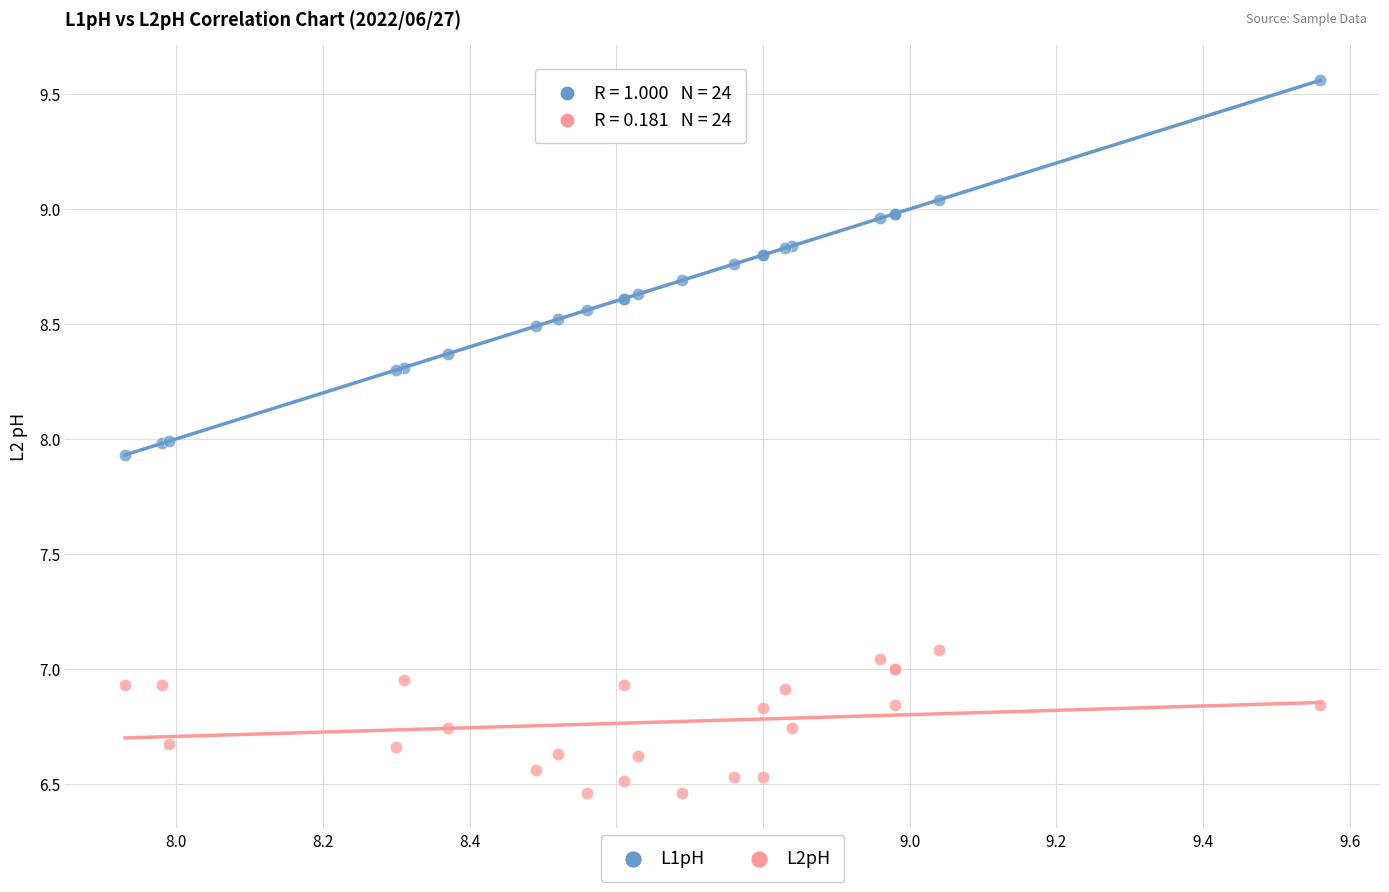

Which series contains the highest Y value?

L1pH